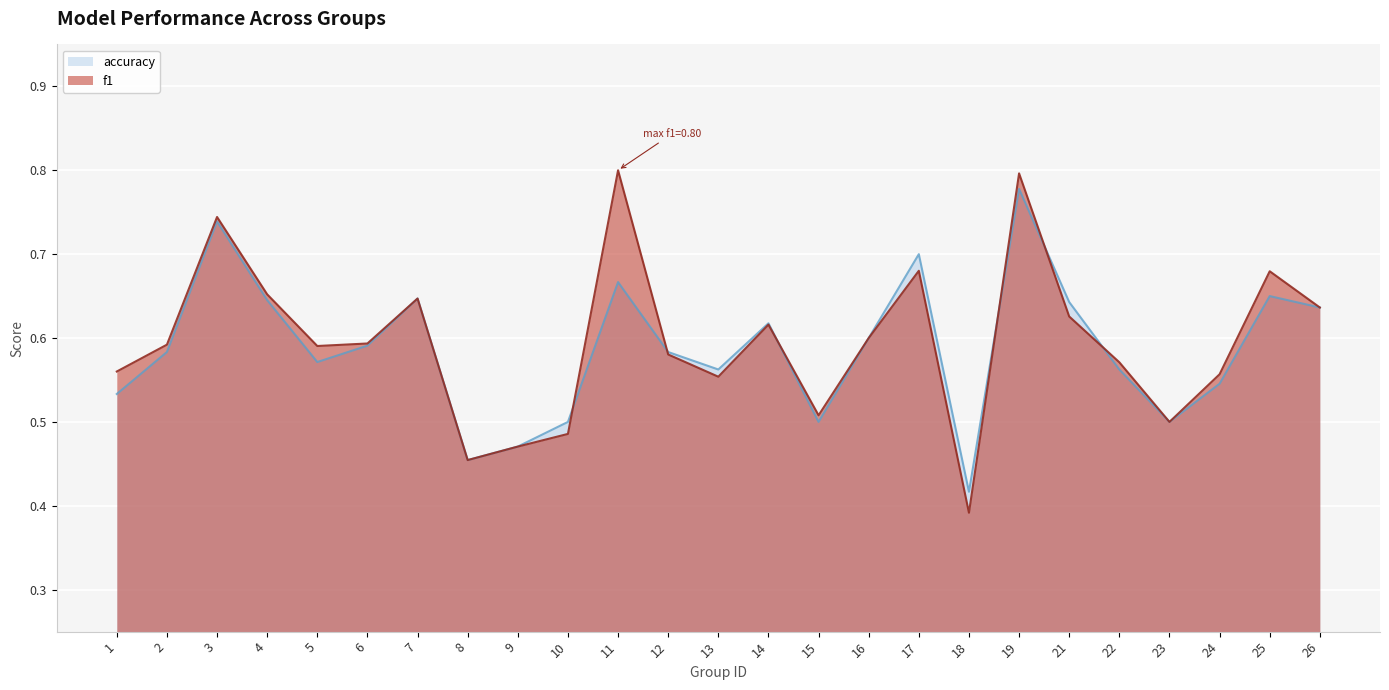

What is the total value across all series at 14?

1.2